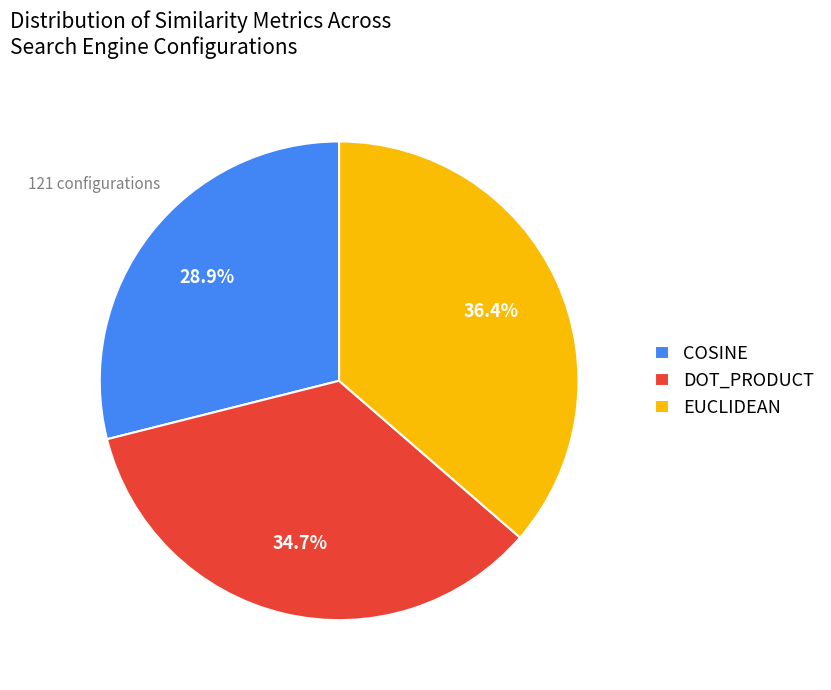

Do DOT_PRODUCT and COSINE together represent more than half of the pie?

Yes